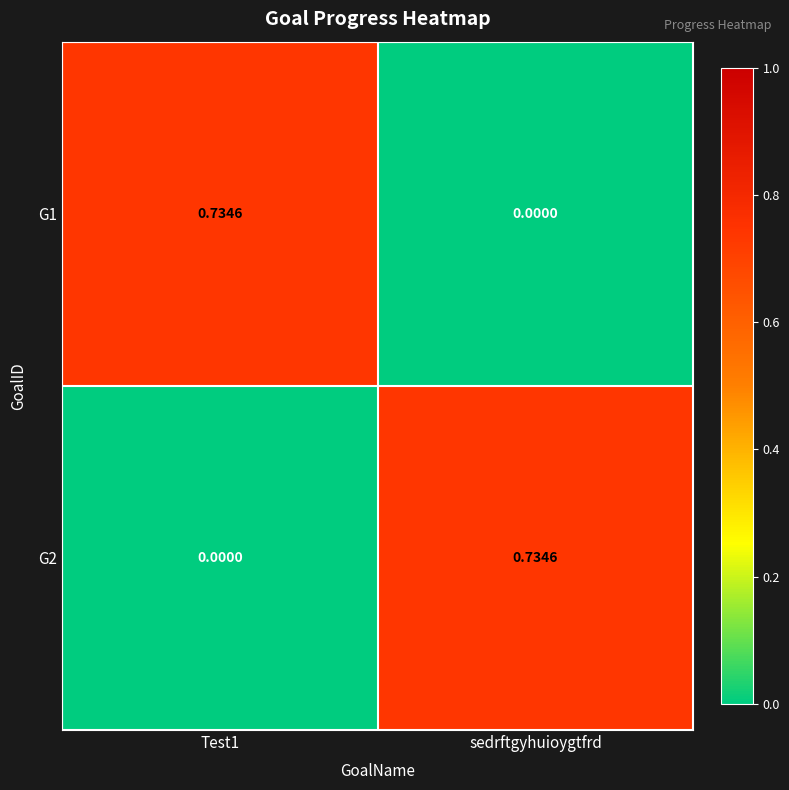

Which category has the lowest value in the G1 series?

sedrftgyhuioygtfrd